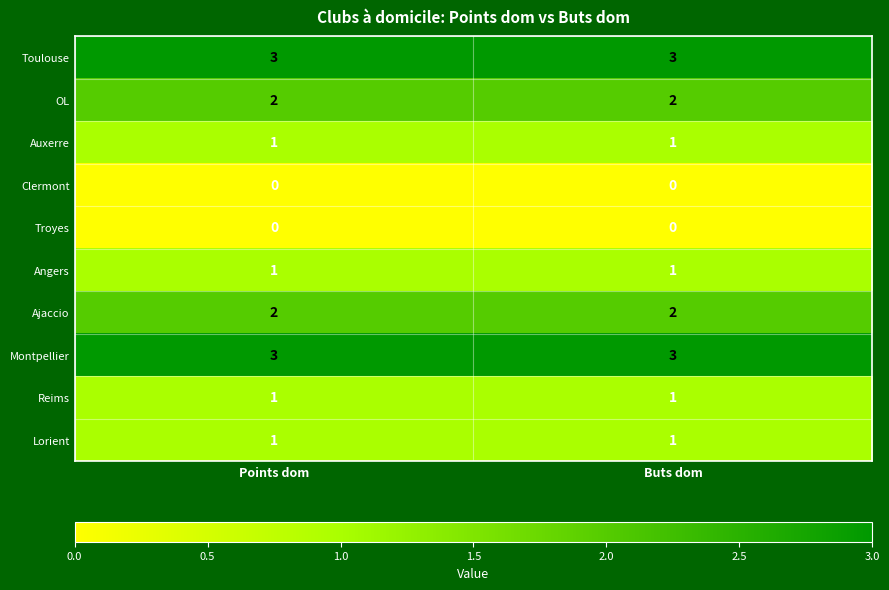

What is the lowest value of the Toulouse series?

3